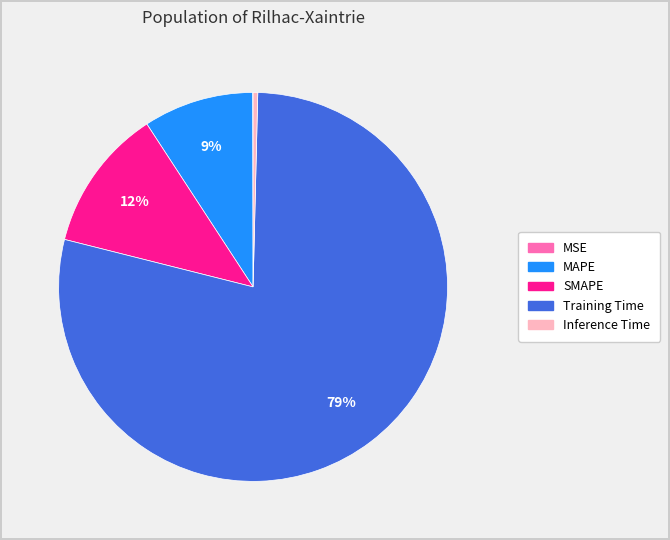

Which category accounts for the majority?

Training Time